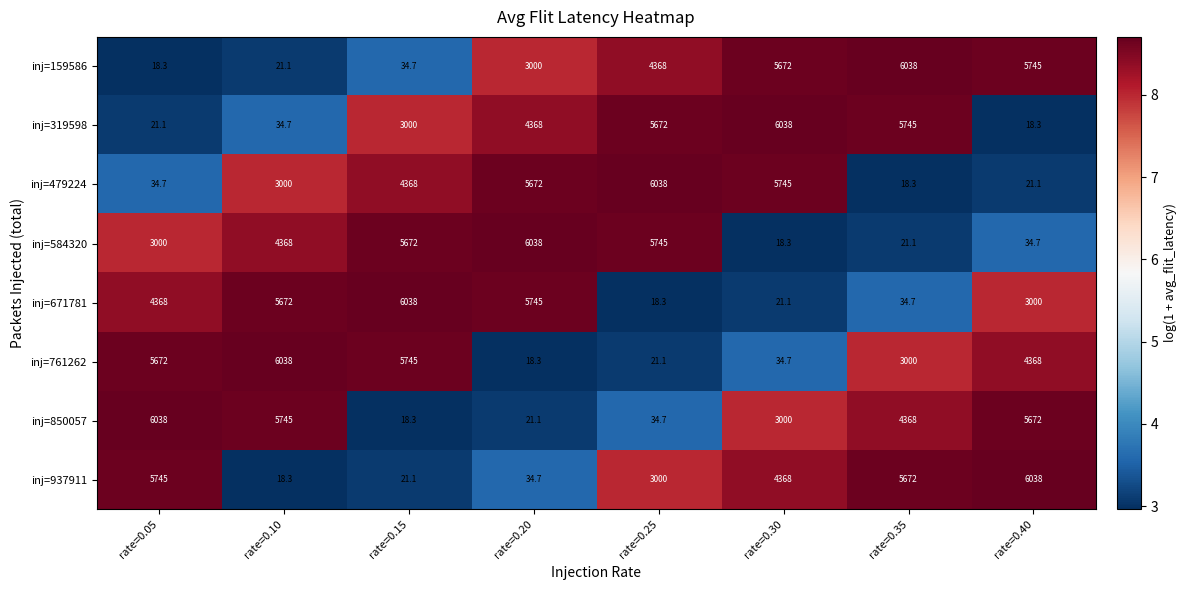

At how many categories does at least one series exceed 2199?

8